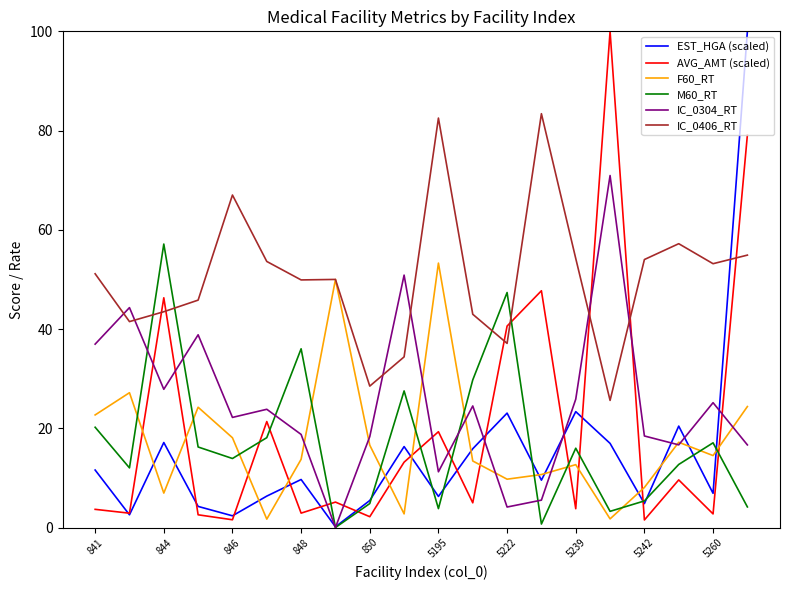

What is the maximum value shown in the chart?

100.0